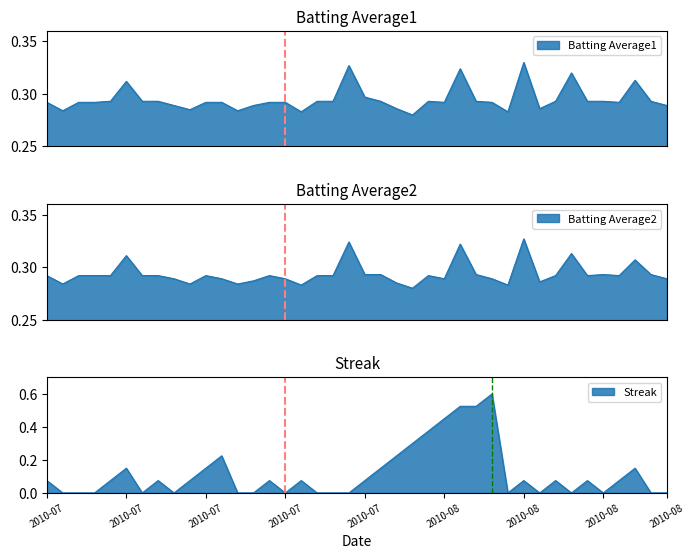

True or false: Batting Average2 and Batting Average1 intersect in this chart.

False